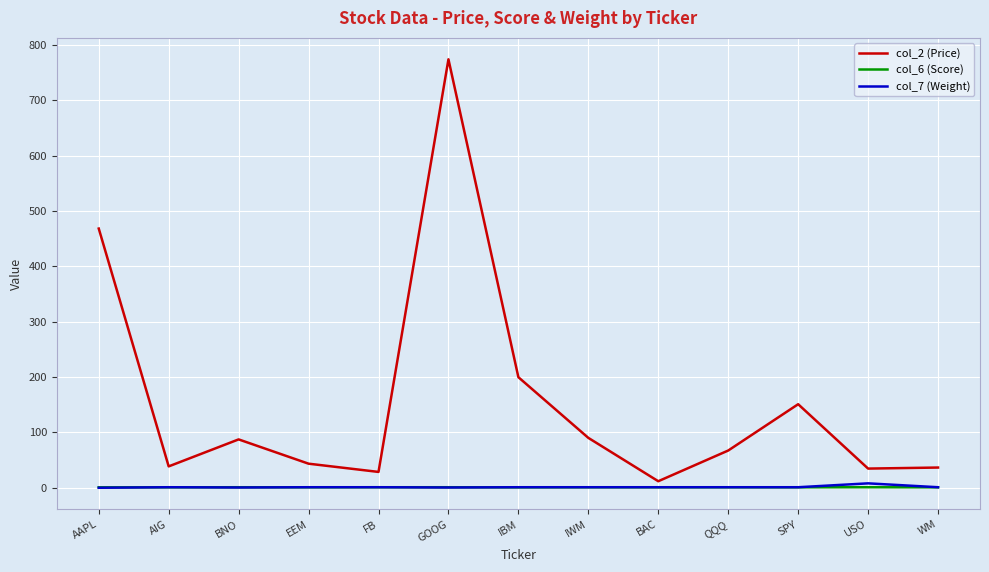

What is the sum of all col_6 (Score) values?

11.7